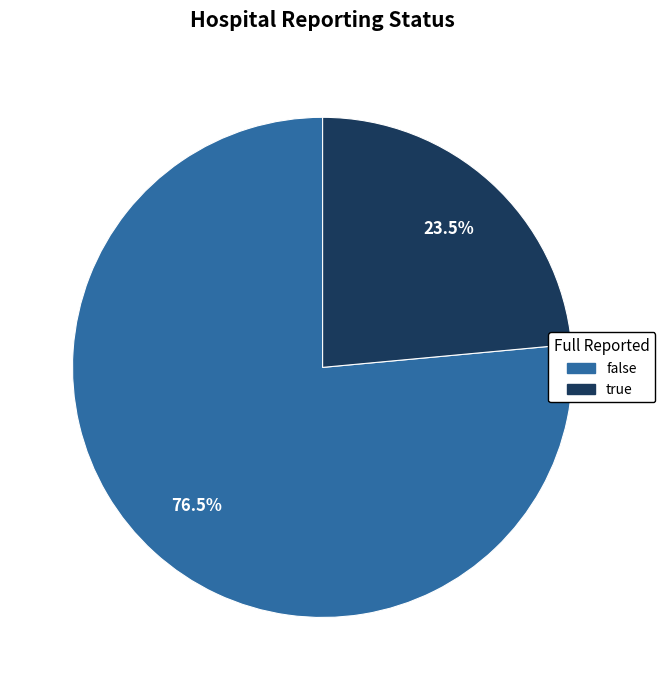

What is the smallest slice in the pie chart?

true